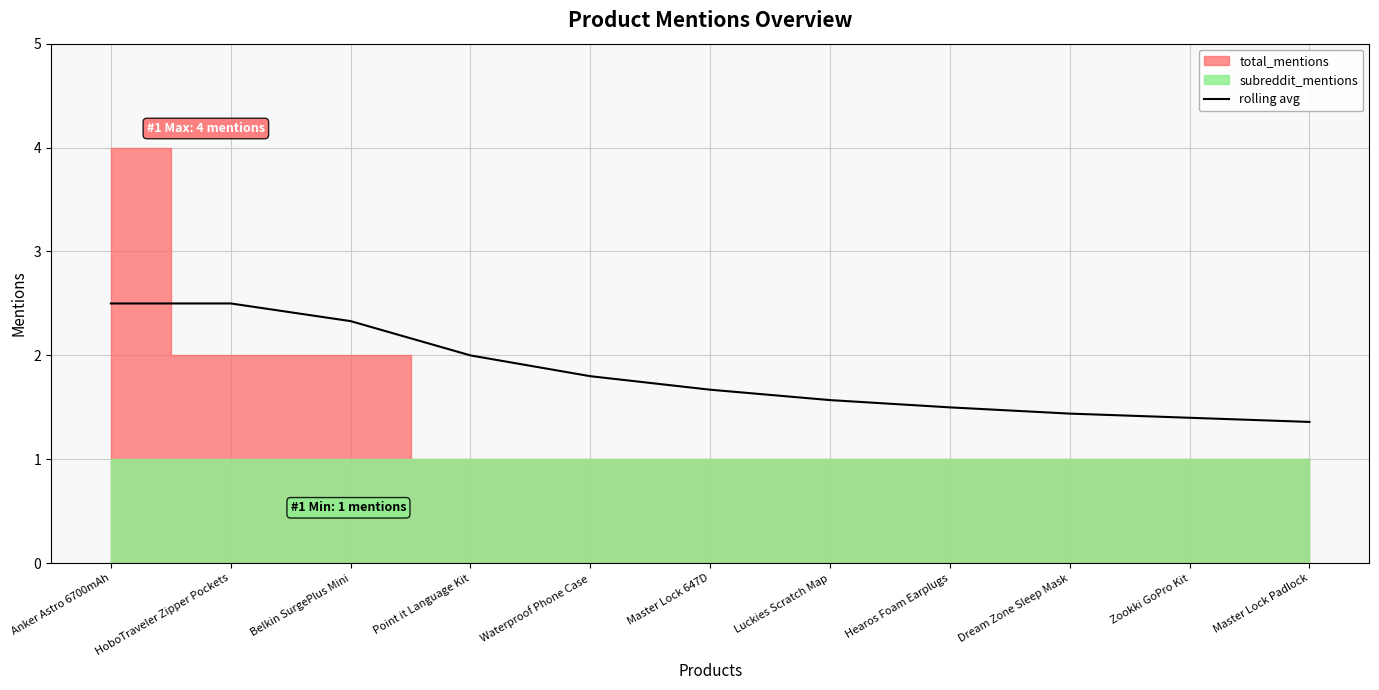

Reading left to right, extract all data points from this chart.

2.5	2.5	2.3	2.0	1.8	1.7	1.6	1.5	1.4	1.4	1.4